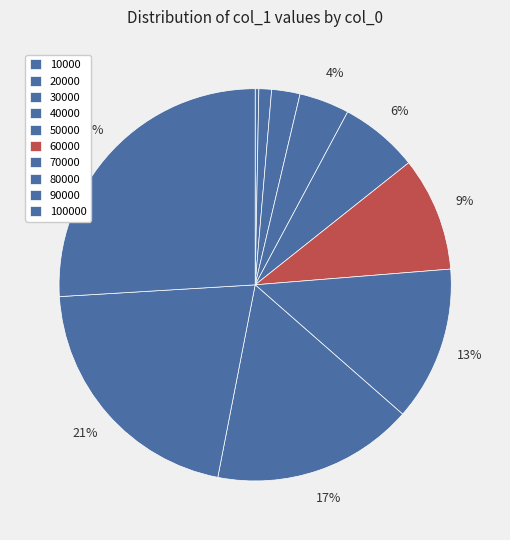

How many slices are in this pie chart?

10